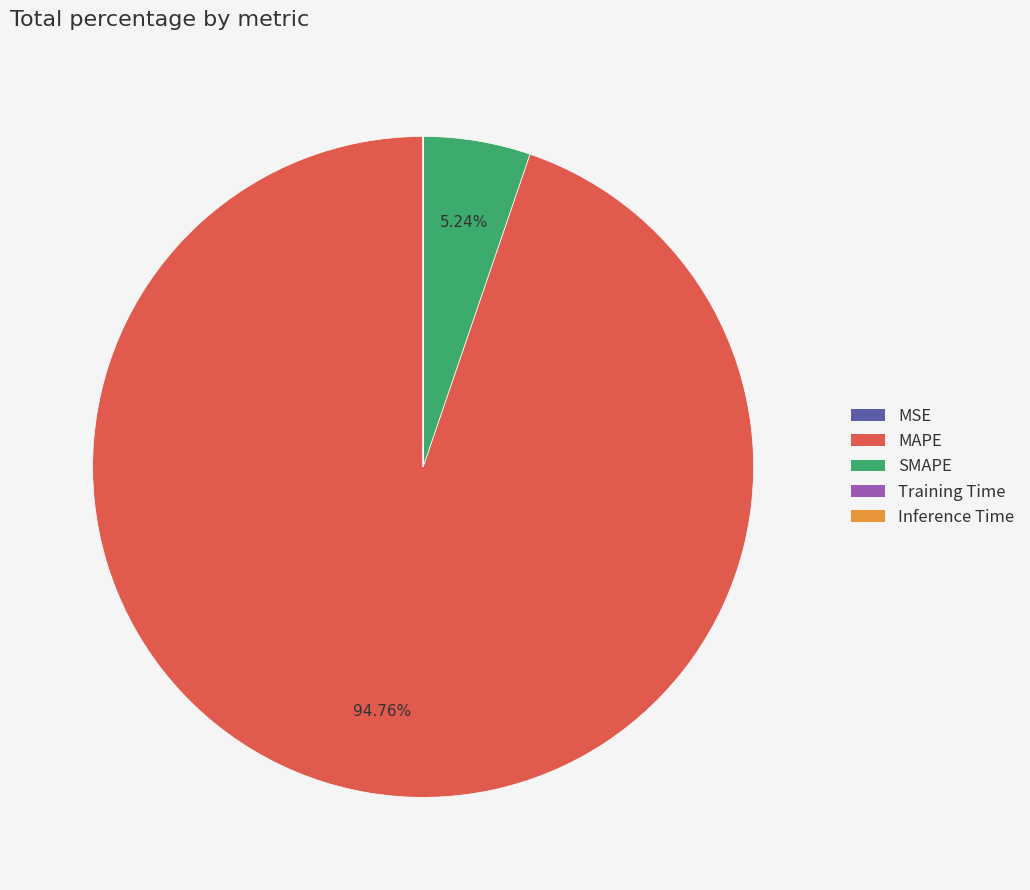

What is the largest slice in the pie chart?

MAPE